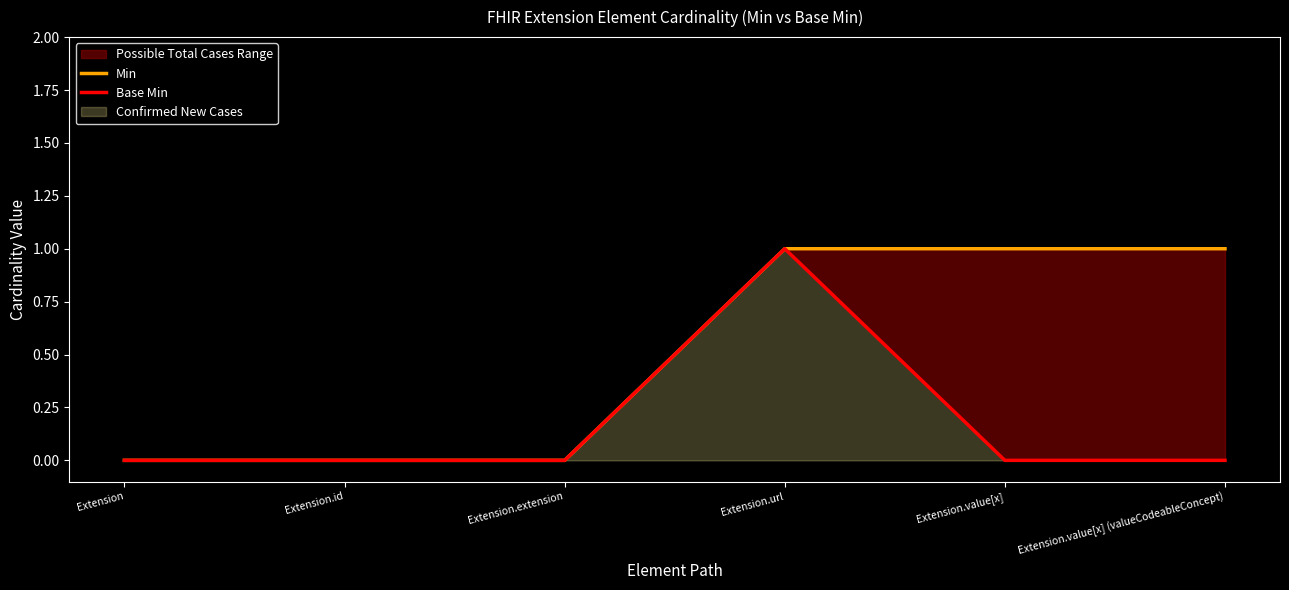

Which series has the widest spread of values?

Min